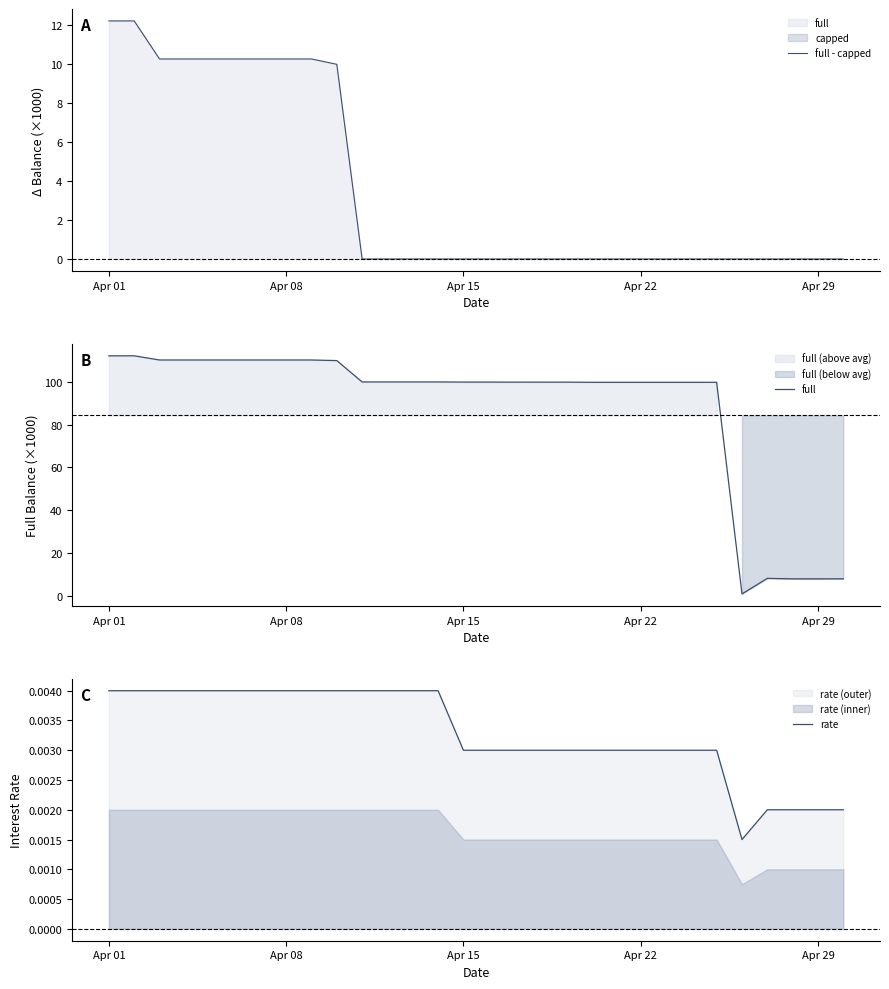

At how many categories does at least one series exceed 29?

25